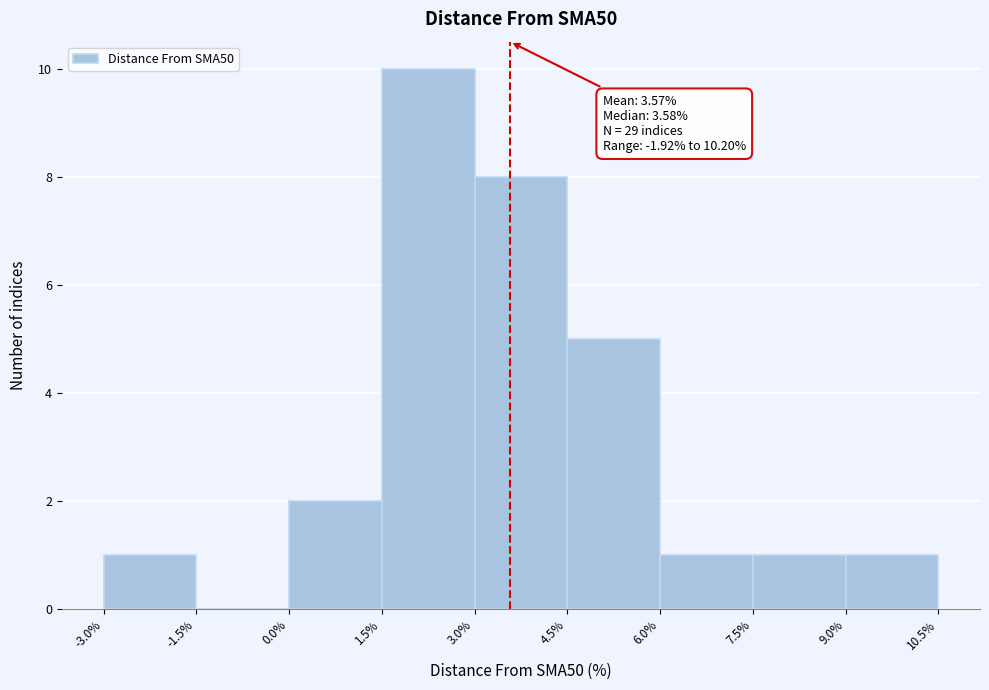

Over which range of the x-axis is the bar tallest?

1.5% to 3.0%